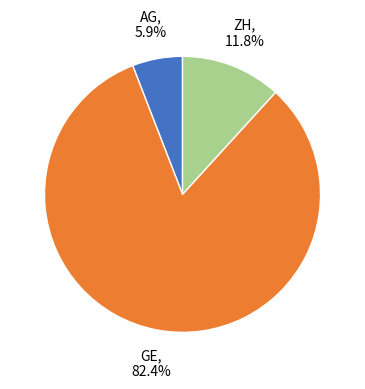

Is there a majority slice in this chart?

Yes